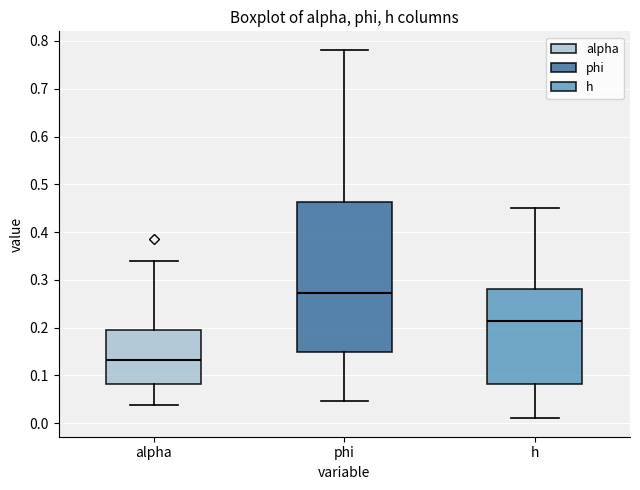

Reading left to right, transcribe this box plot: for each box, give where its median line is, the range the box spans, and where its two whiskers end, as read against the y-axis. The values are not printed on the chart, so give them approximately, as read against the axis.

alpha: median 0.13, box 0.08 to 0.20, whiskers 0.04 to 0.34
phi: median 0.27, box 0.15 to 0.46, whiskers 0.05 to 0.78
h: median 0.21, box 0.08 to 0.28, whiskers 0.01 to 0.45